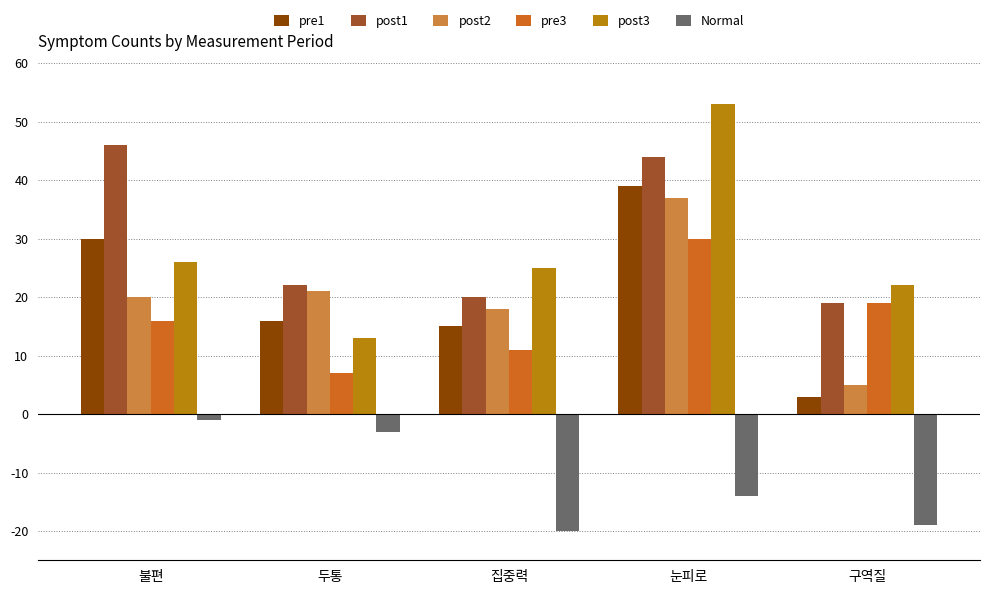

The Normal series shows -8 at 눈피로. True or false?

False